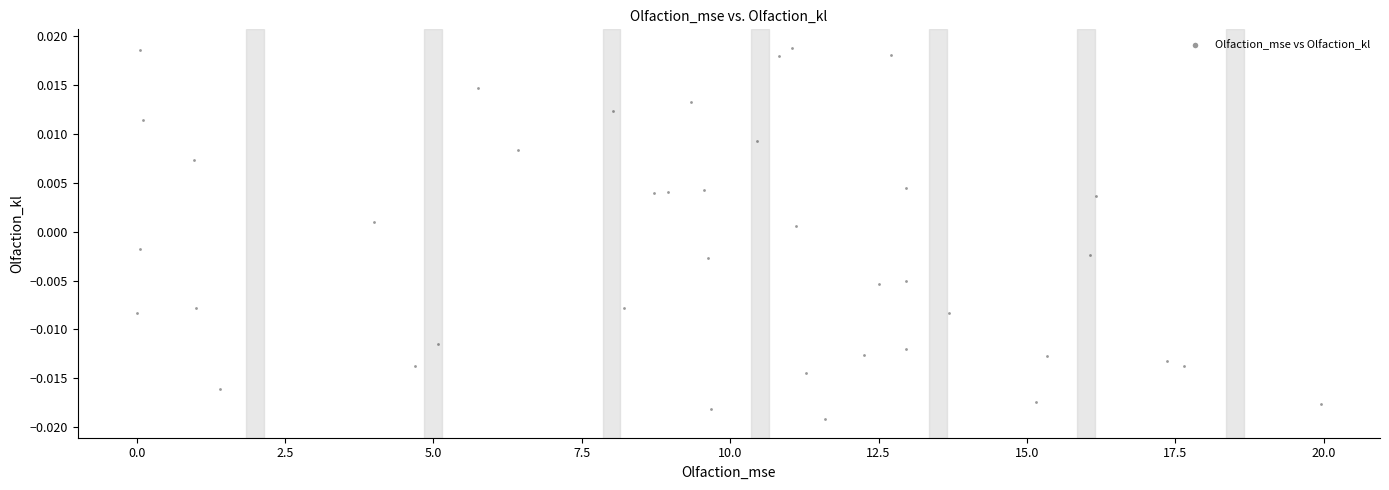

What is the range of X values (max minus min)?

19.9